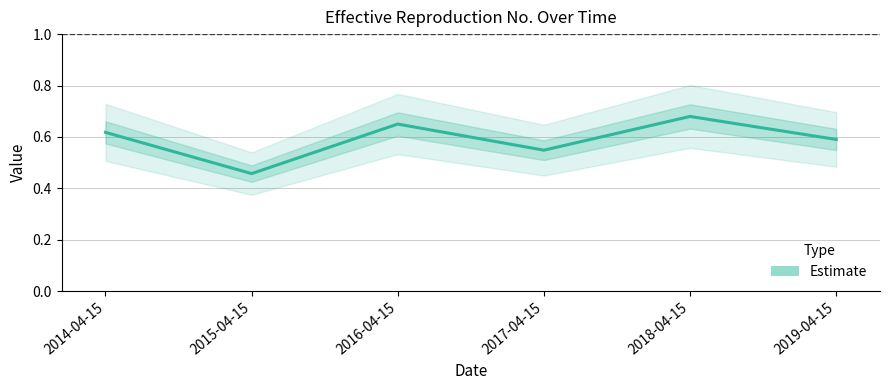

Which has a higher value, 2019-04-15 or 2018-04-15?

2018-04-15